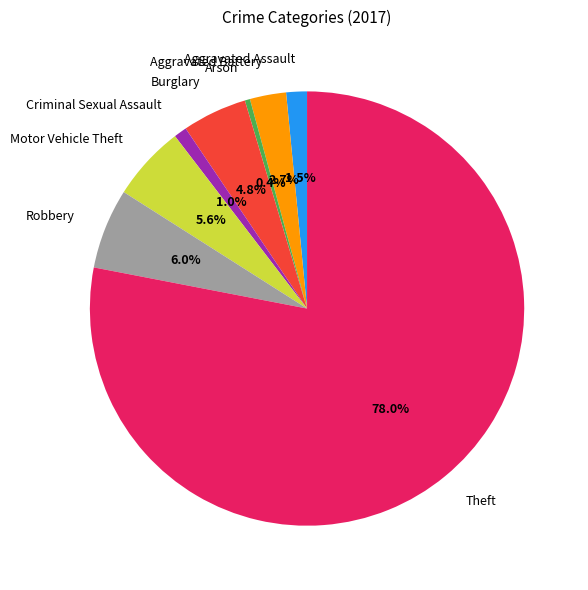

Approximately how many times larger is the value at Motor Vehicle Theft compared to Robbery?

0.9